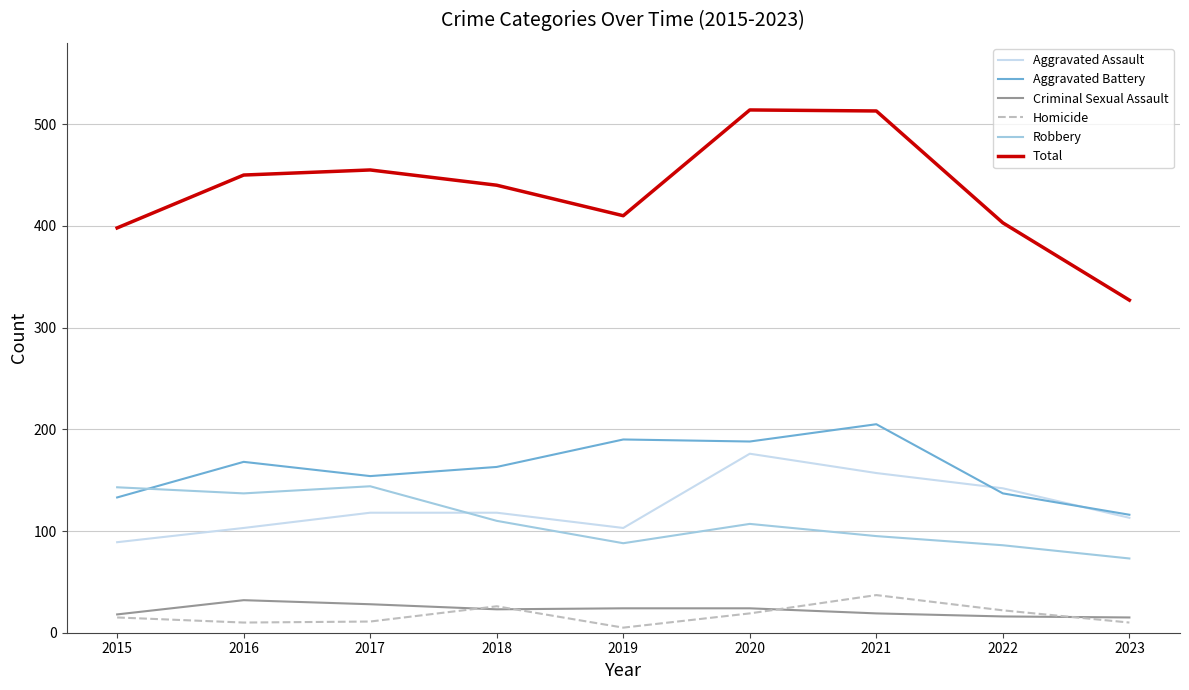

True or false: Homicide has more than 0 points higher than both neighbors.

True